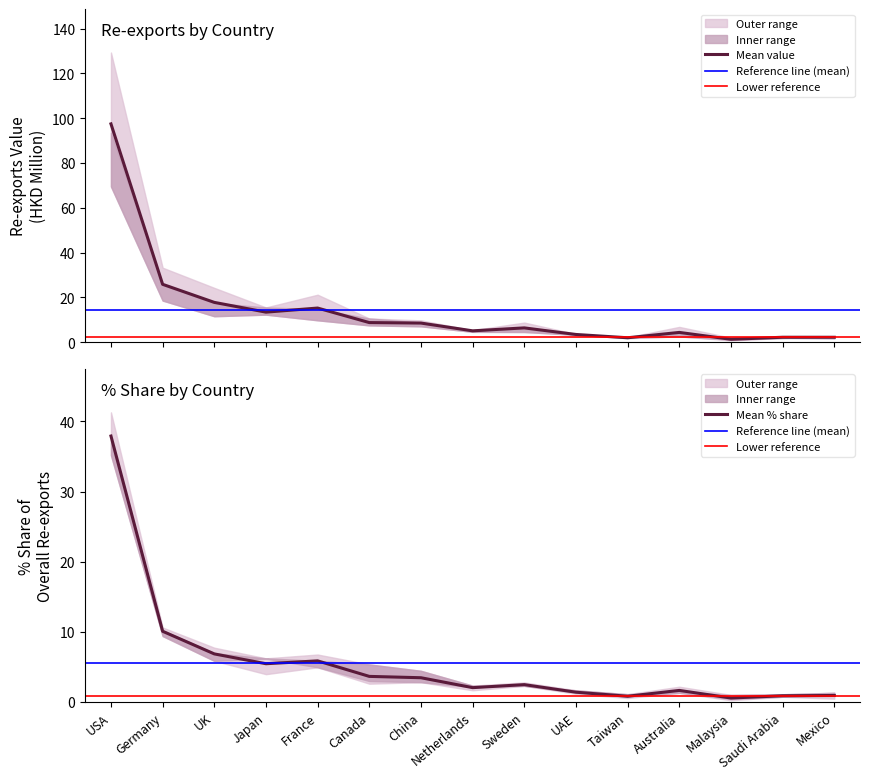

Does the chart have visible grid lines?

No